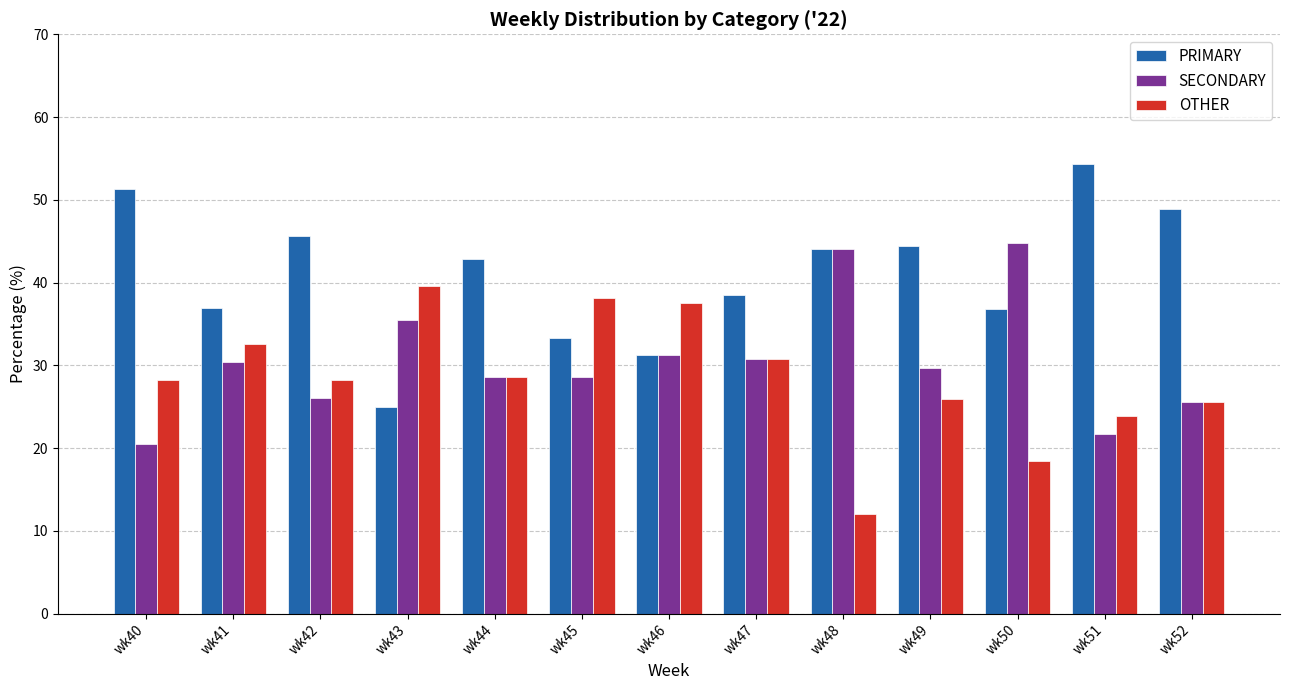

Are the bars grouped side by side (vs. stacked)?

Yes